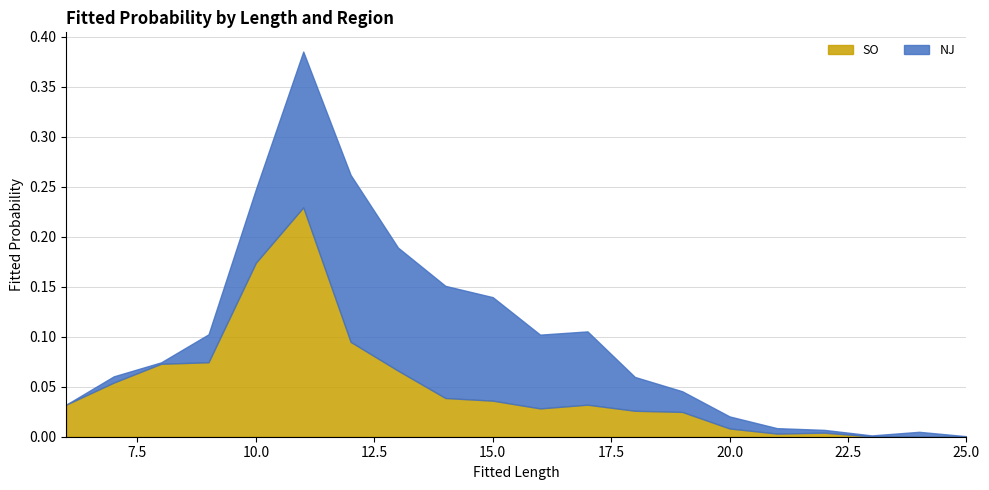

Which label corresponds to the largest value in the chart?

11